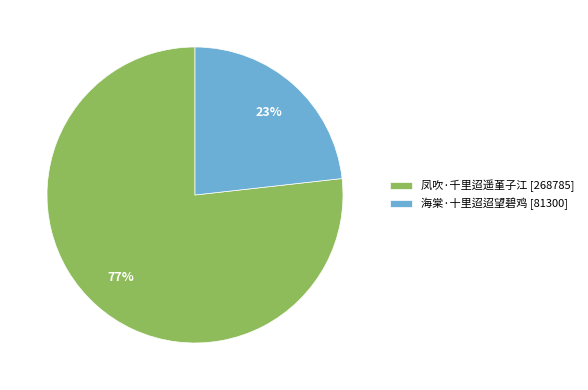

Which slice is the largest?

凤吹·千里迢遥堇子江